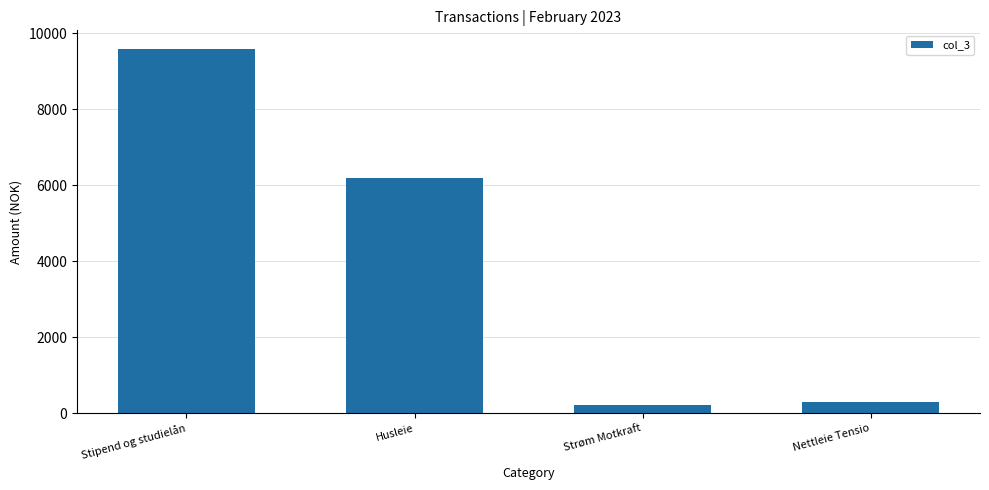

Where is the data nearest to the value 4908?

Husleie